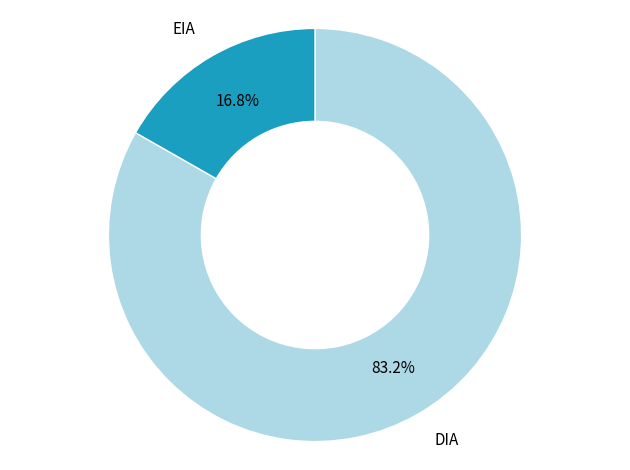

What percentage is NOT represented by EIA?

83.2%